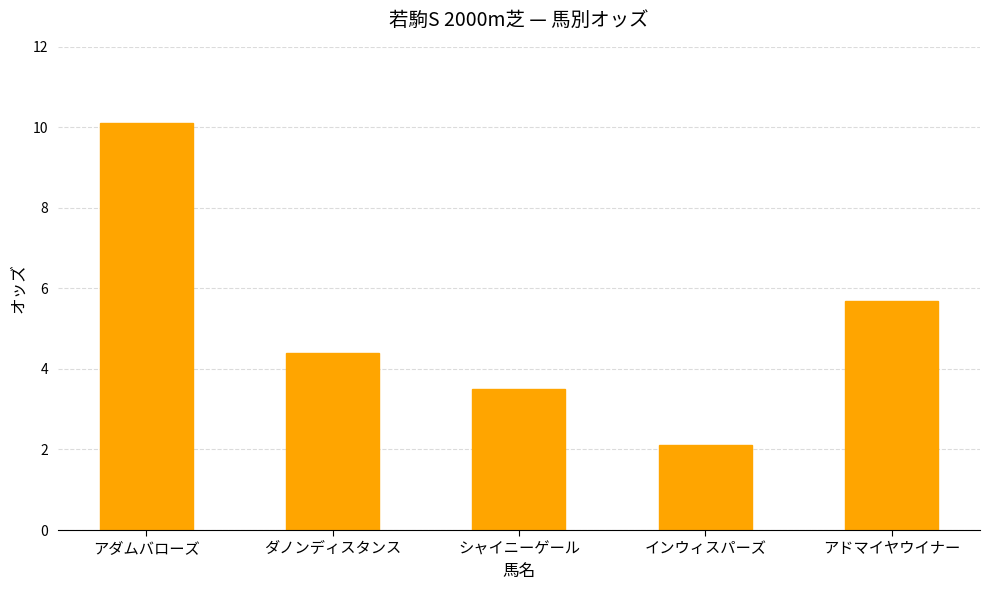

The chart shows a value of 5.7 at アドマイヤウイナー. True or false?

True